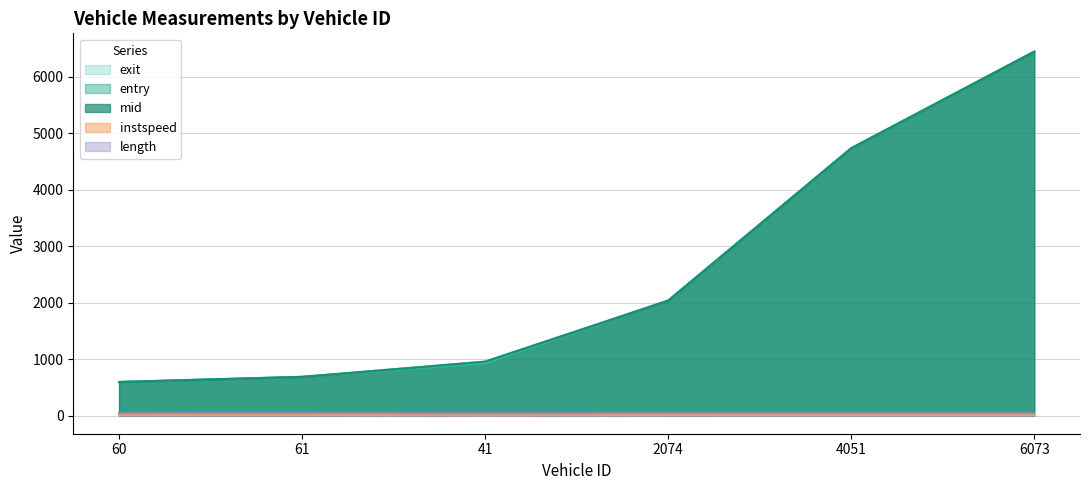

True or false: entry and mid intersect in this chart.

False